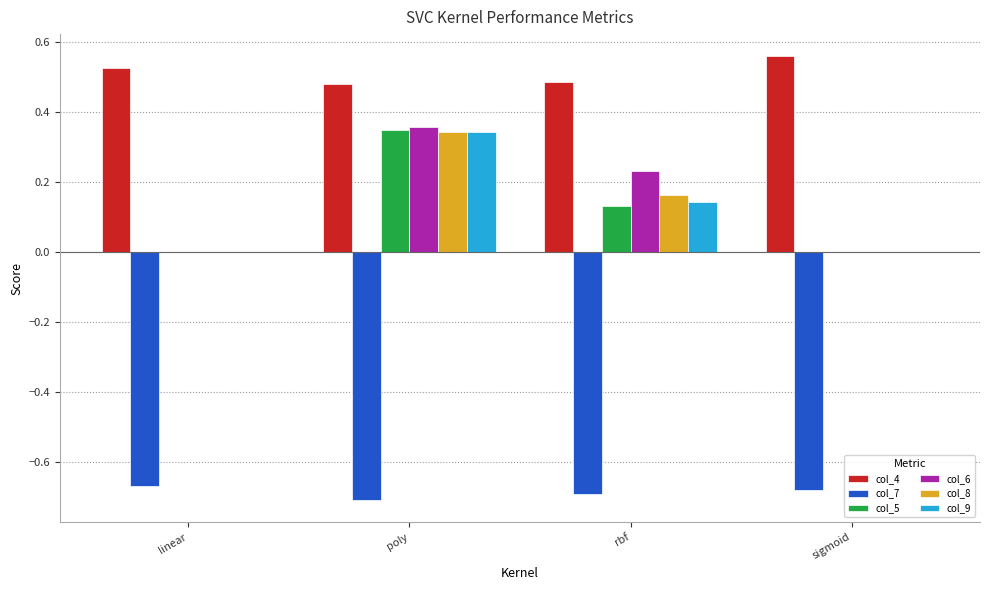

Which series changed the most between poly and sigmoid?

col_6